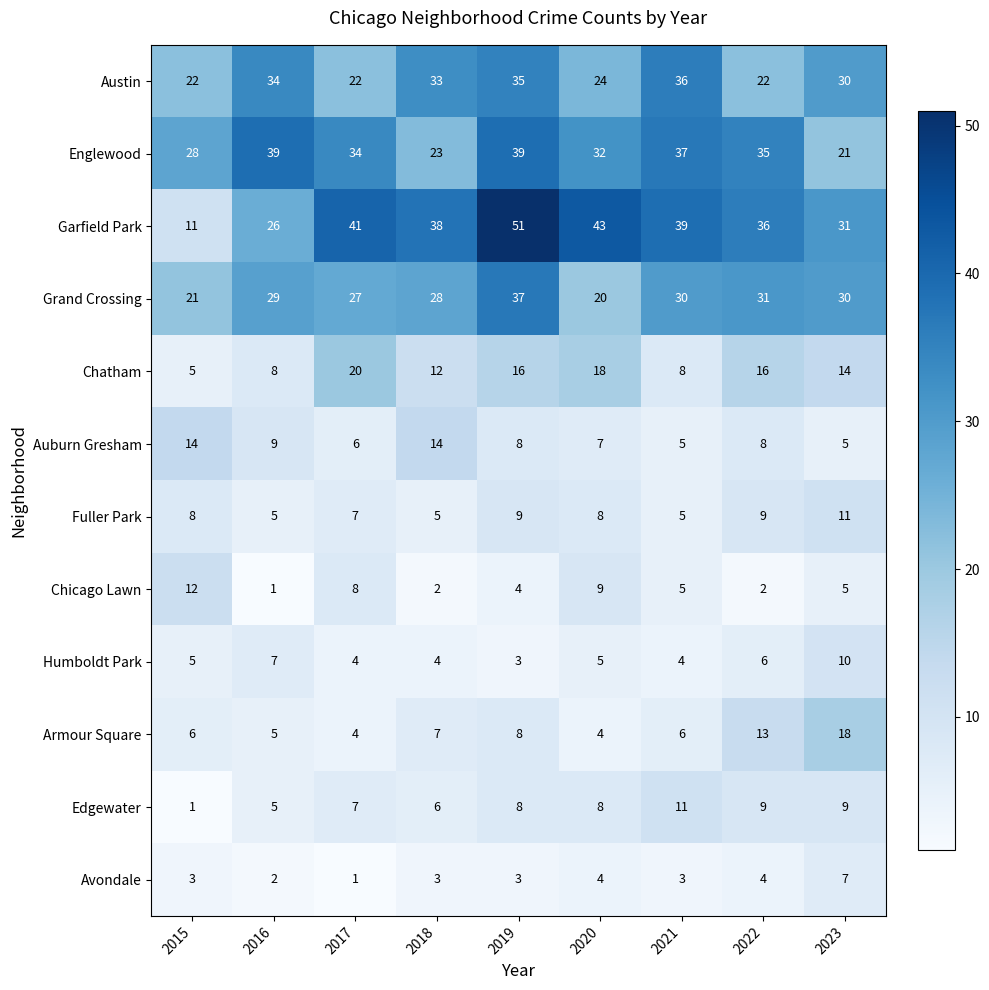

Is the value of Grand Crossing at 2022 greater than the value of Chatham at 2023?

Yes